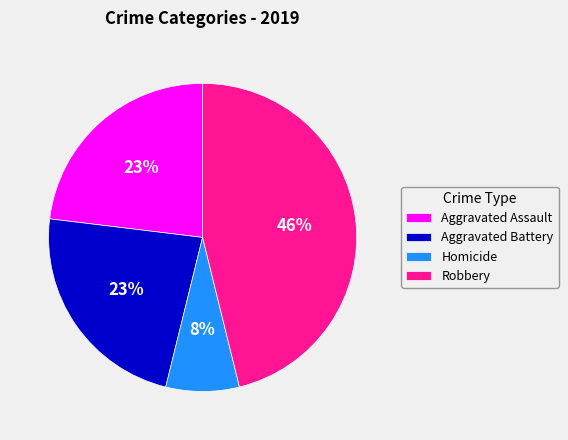

True or false: Homicide accounts for 8% of the total.

True